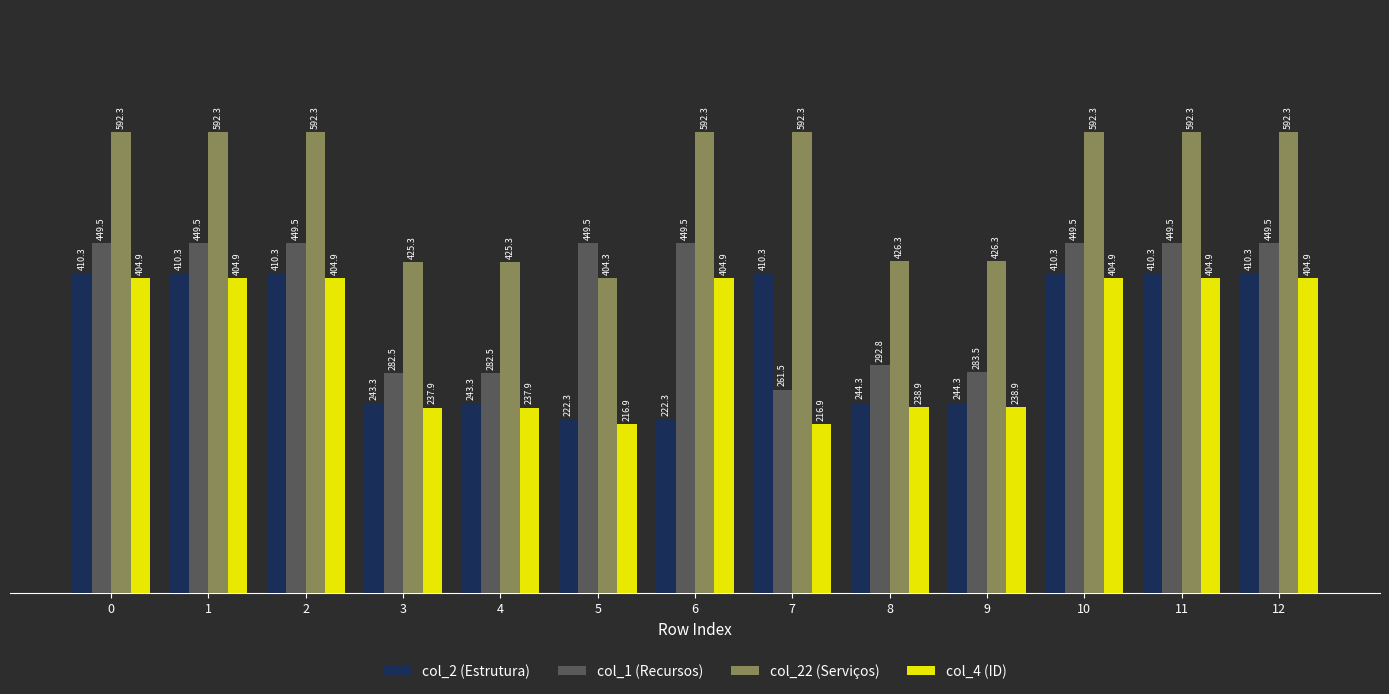

Is the value of col_2 (Estrutura) at 0 greater than the value of col_4 (ID) at 1?

Yes